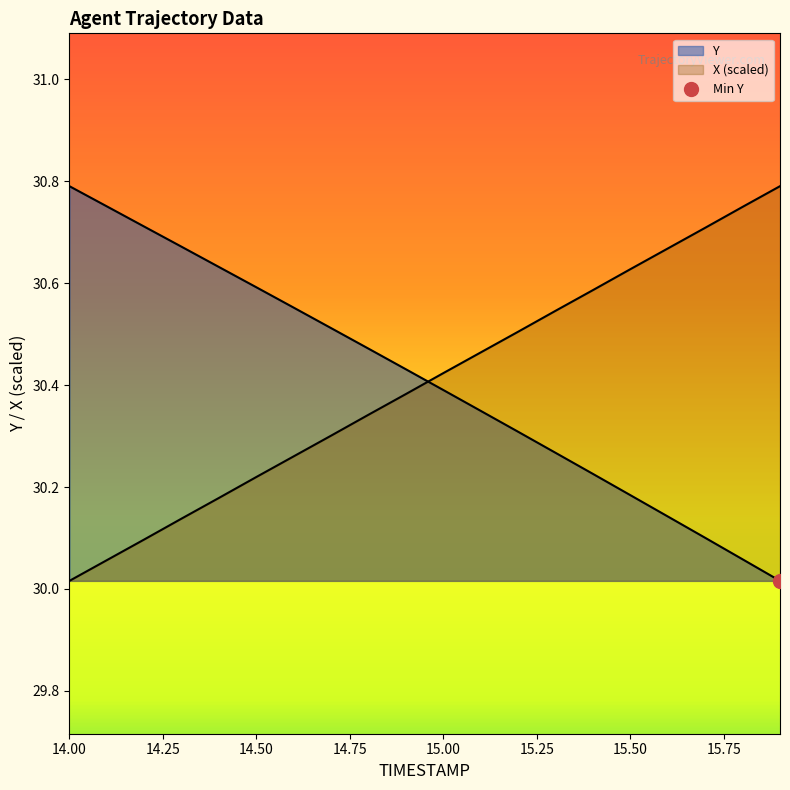

The Y series shows 42.2 at 13. True or false?

False